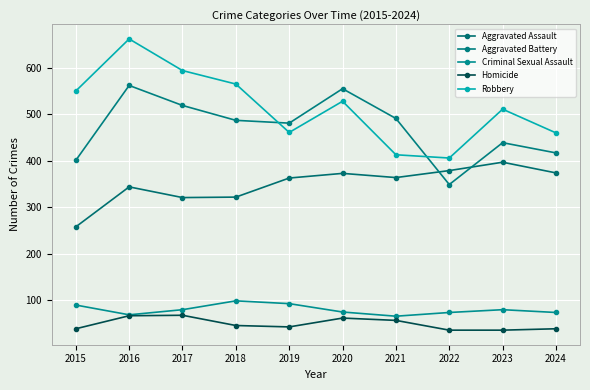

True or false: Aggravated Assault and Homicide intersect in this chart.

False